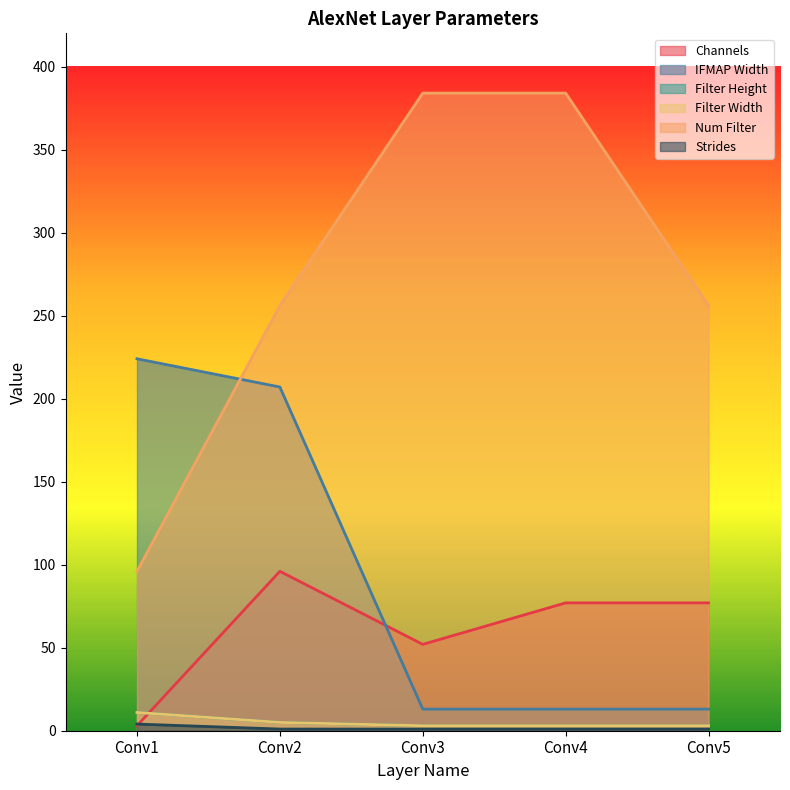

What is the average value of the IFMAP Width series?

94